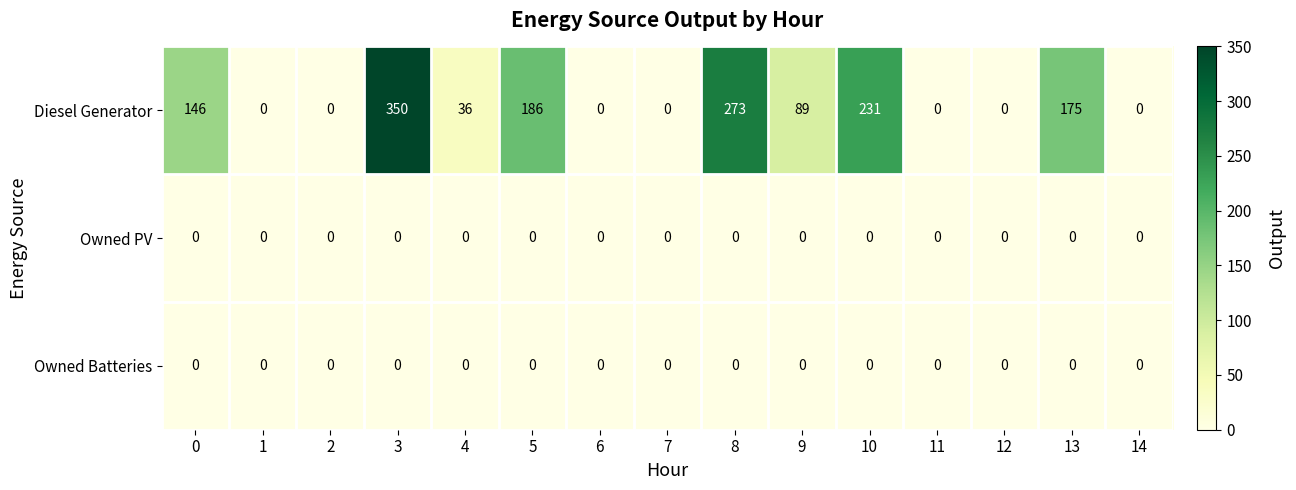

Which category has the highest value in the Diesel Generator series?

3